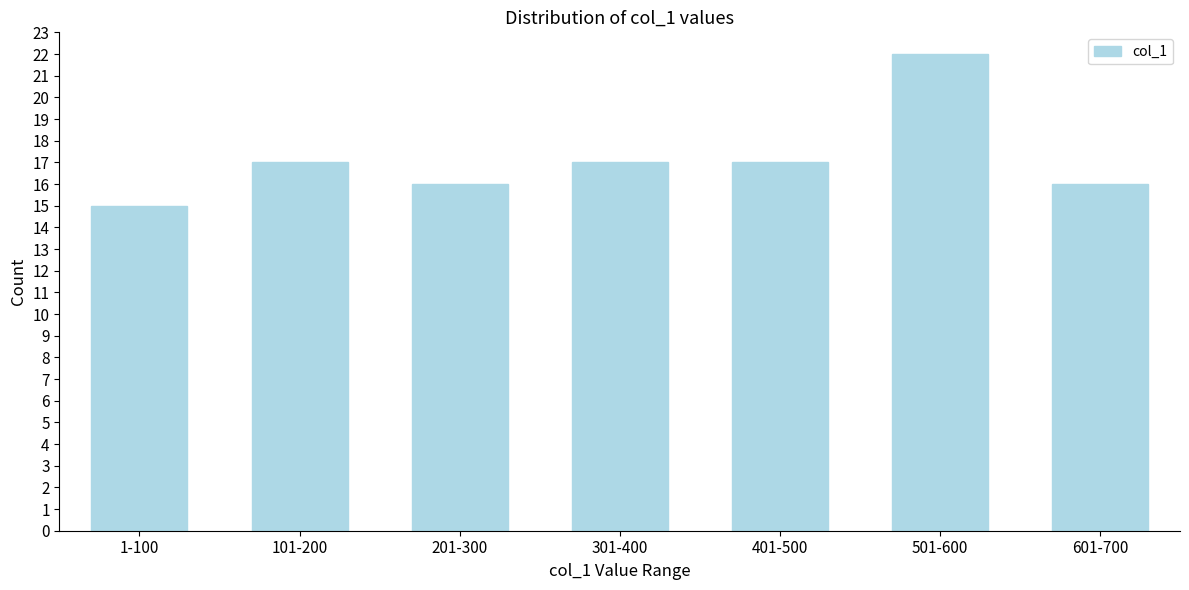

Reading left to right, extract all data points from this chart.

15	17	16	17	17	22	16